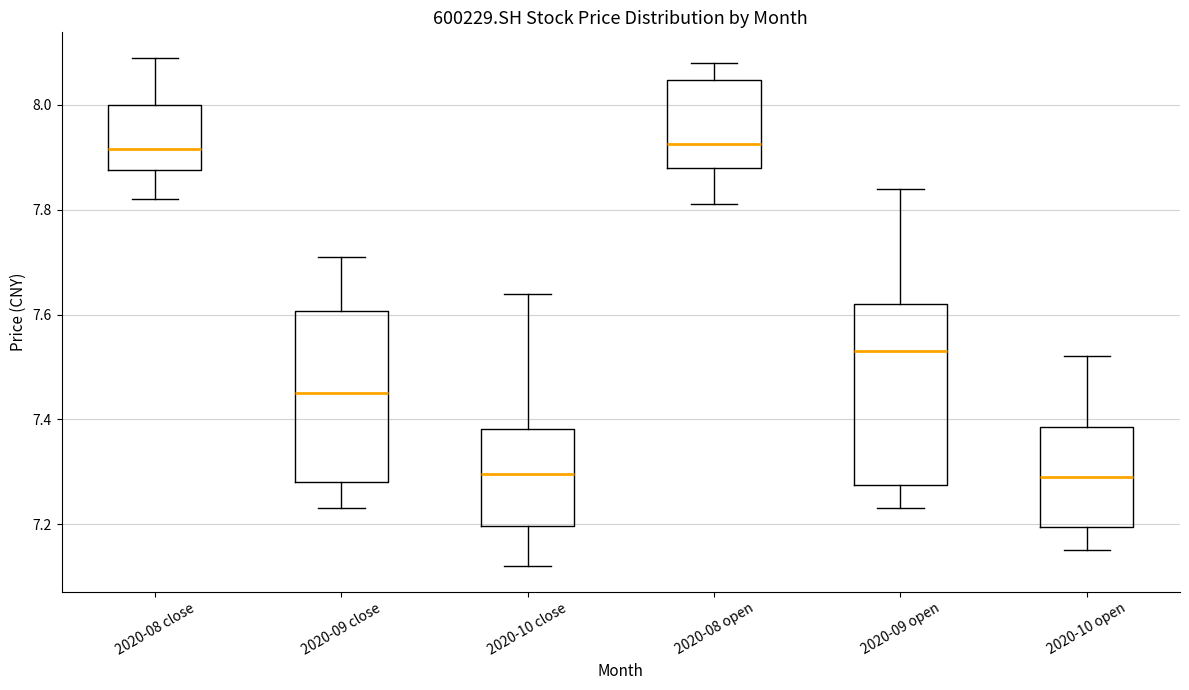

Reading left to right, transcribe this box plot: for each box, give where its median line is, the range the box spans, and where its two whiskers end, as read against the y-axis. The values are not printed on the chart, so give them approximately, as read against the axis.

2020-08 close: median 7.92, box 7.88 to 8.00, whiskers 7.82 to 8.10
2020-09 close: median 7.46, box 7.28 to 7.60, whiskers 7.24 to 7.72
2020-10 close: median 7.30, box 7.20 to 7.38, whiskers 7.12 to 7.64
2020-08 open: median 7.92, box 7.88 to 8.04, whiskers 7.82 to 8.08
2020-09 open: median 7.54, box 7.28 to 7.62, whiskers 7.24 to 7.84
2020-10 open: median 7.30, box 7.20 to 7.38, whiskers 7.16 to 7.52